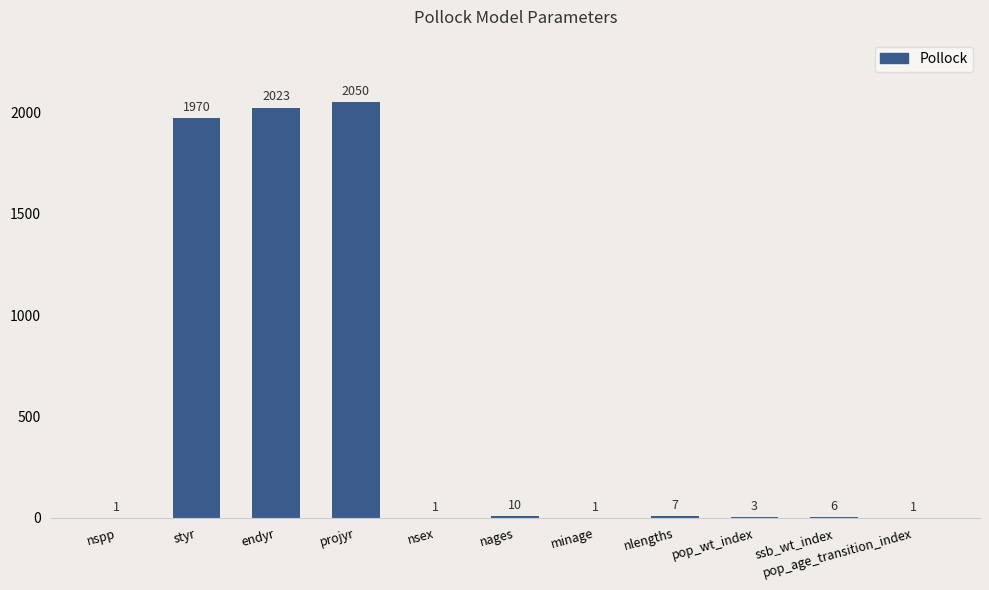

True or false: the data shows 2023 at endyr.

True